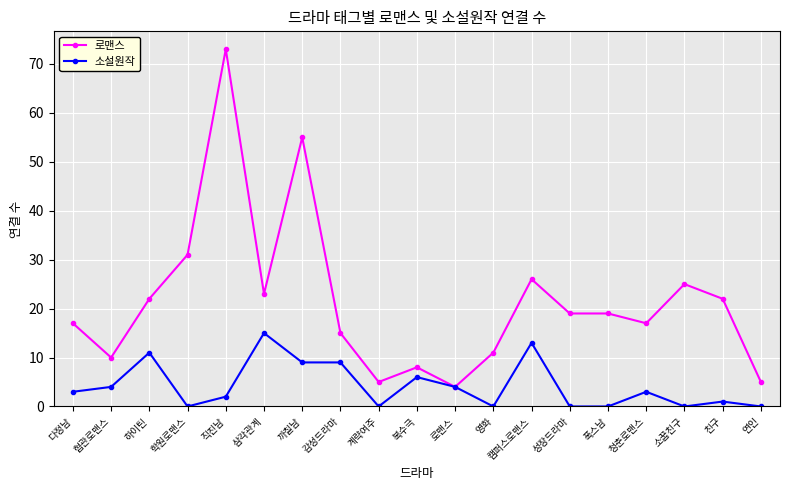

How many values in the 로맨스 series are below 19?

9